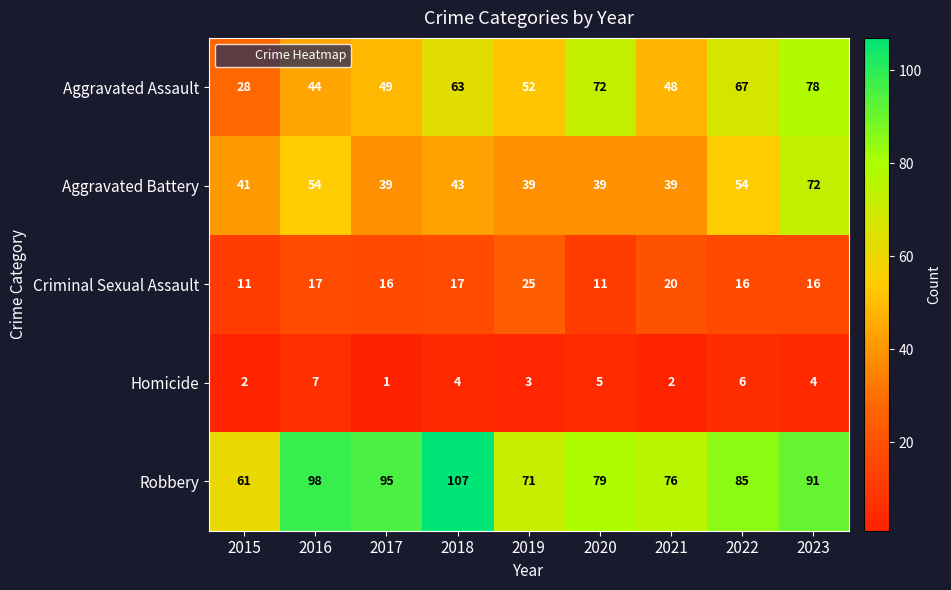

True or false: Robbery has a value of 79 at 2020.

True